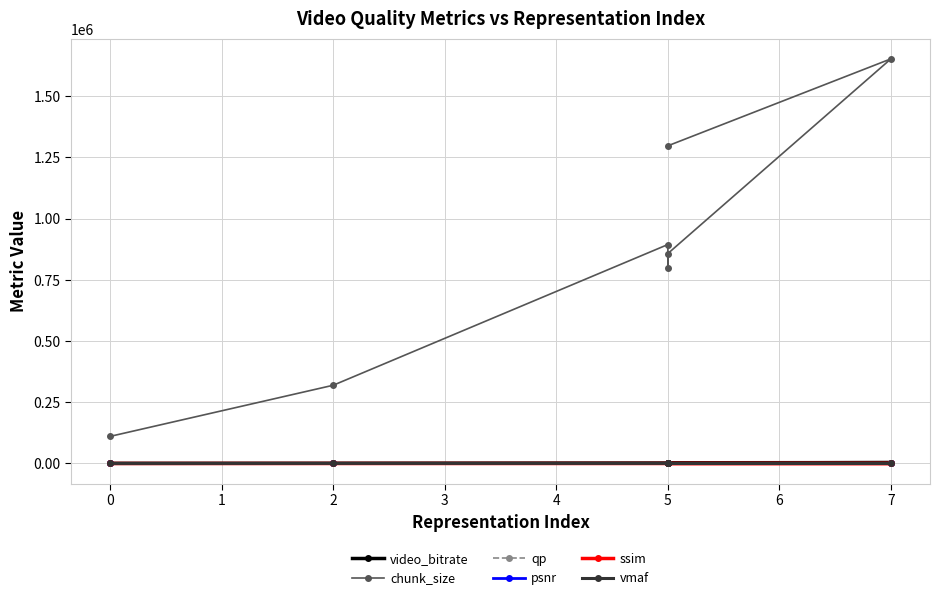

Which series has the largest total across all categories?

chunk_size